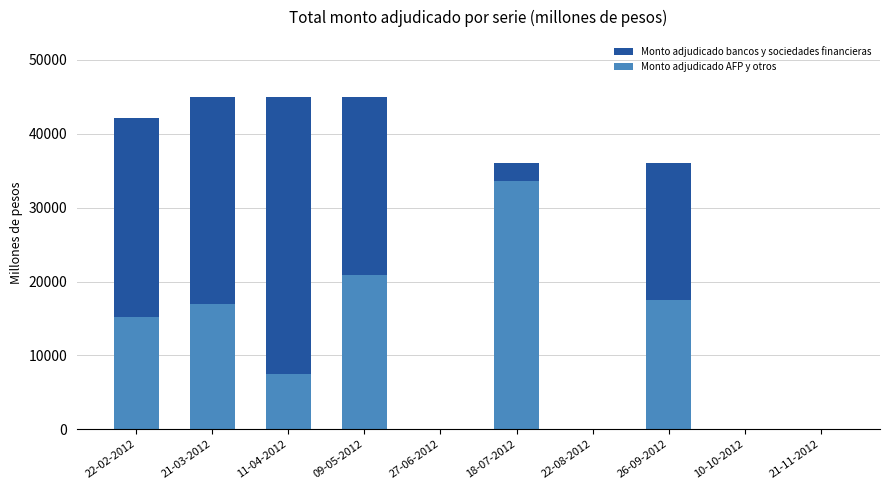

How many values in the Monto adjudicado bancos y sociedades financieras series are below 36000?

4